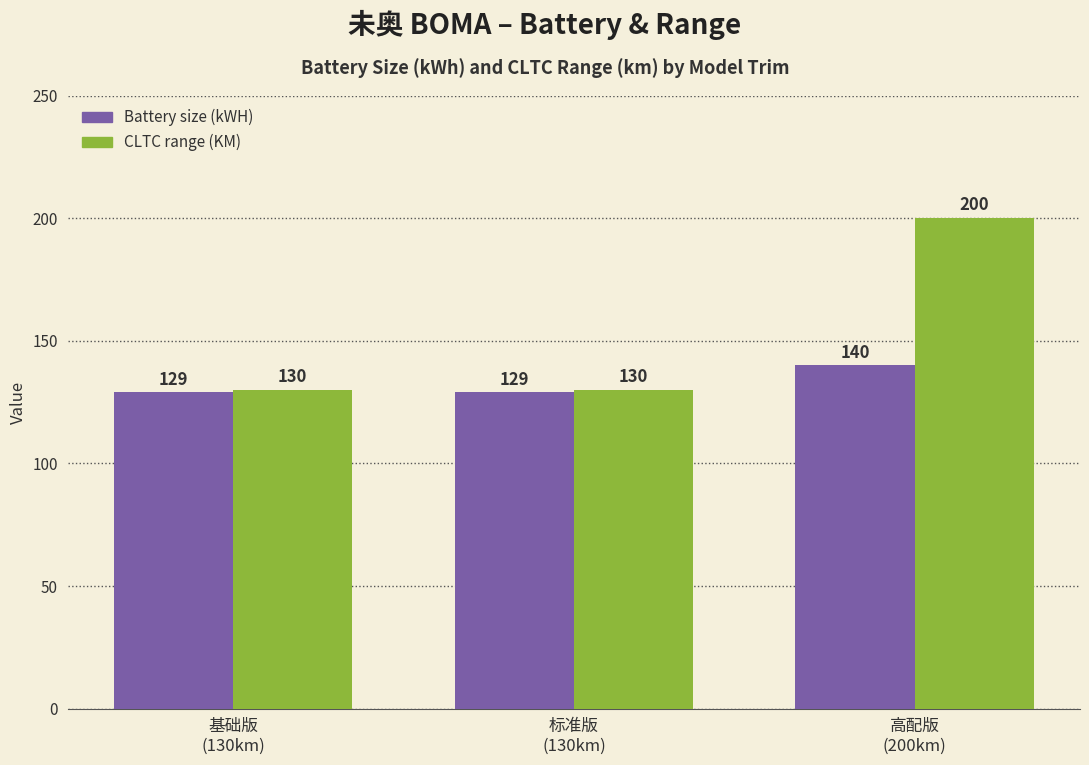

Are the bars grouped side by side (vs. stacked)?

Yes